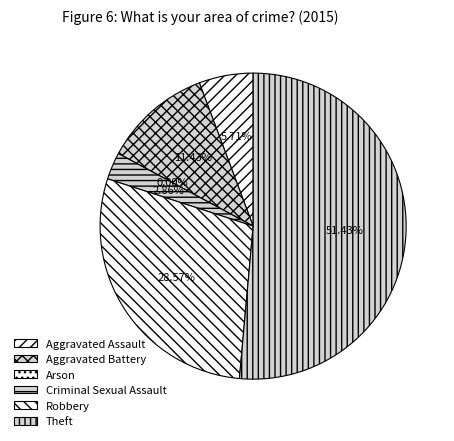

Is there any slice that represents more than half of the pie?

Yes